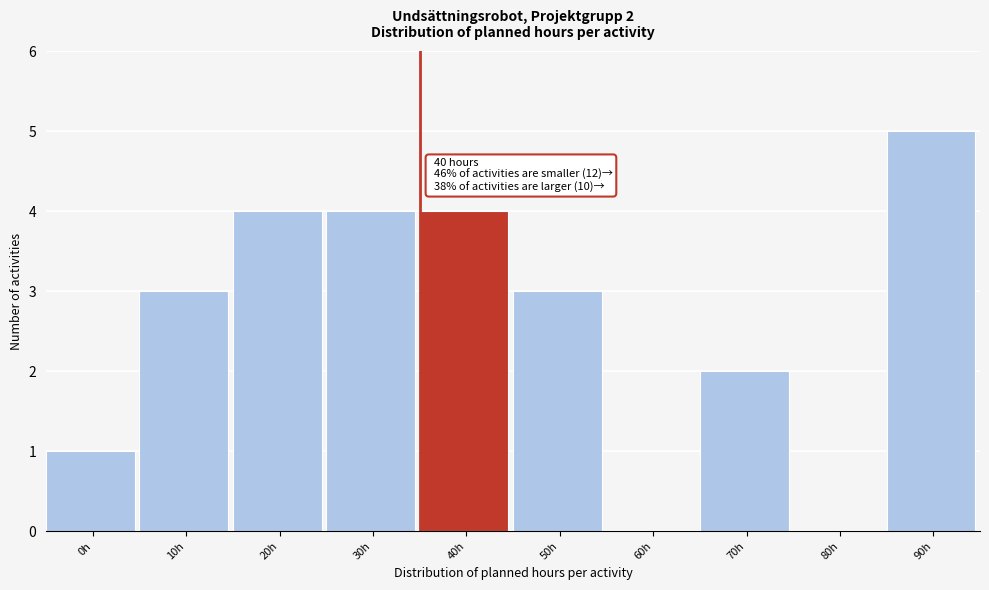

Reading left to right, list all the values displayed in this chart.

0h=1	10h=3	20h=4	30h=4	40h=4	50h=3	60h=0	70h=2	80h=0	90h=5